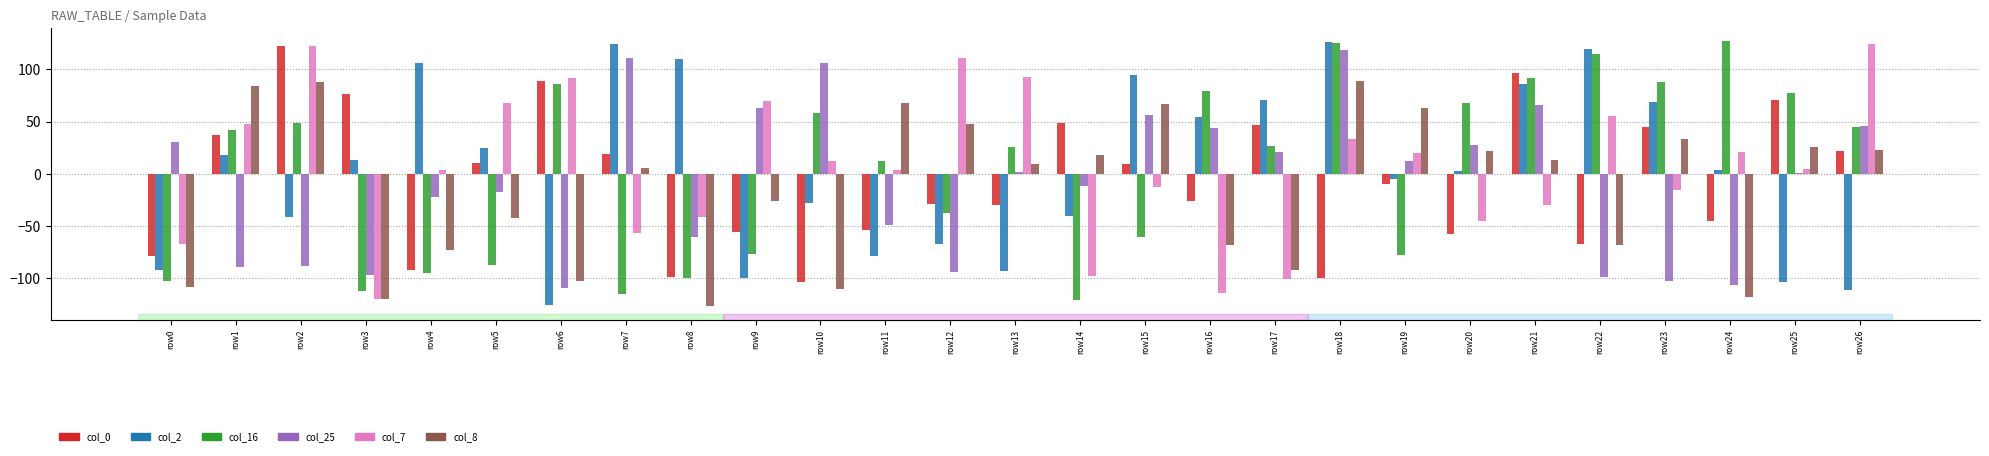

What is the maximum value for col_25?

119